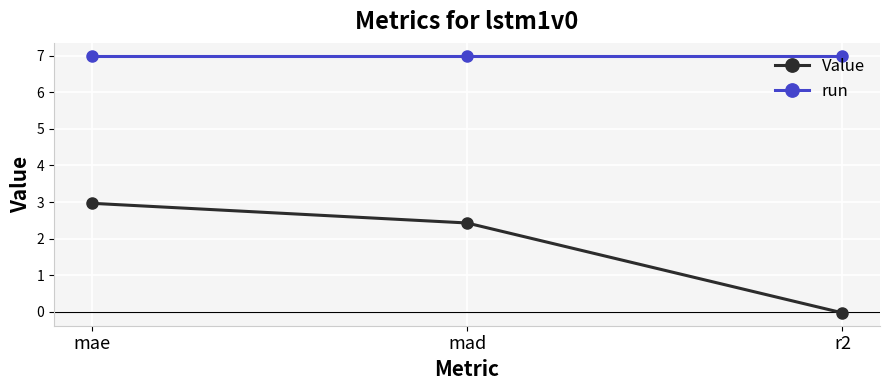

What is the value of the run point at the 1st from the left?

7.0